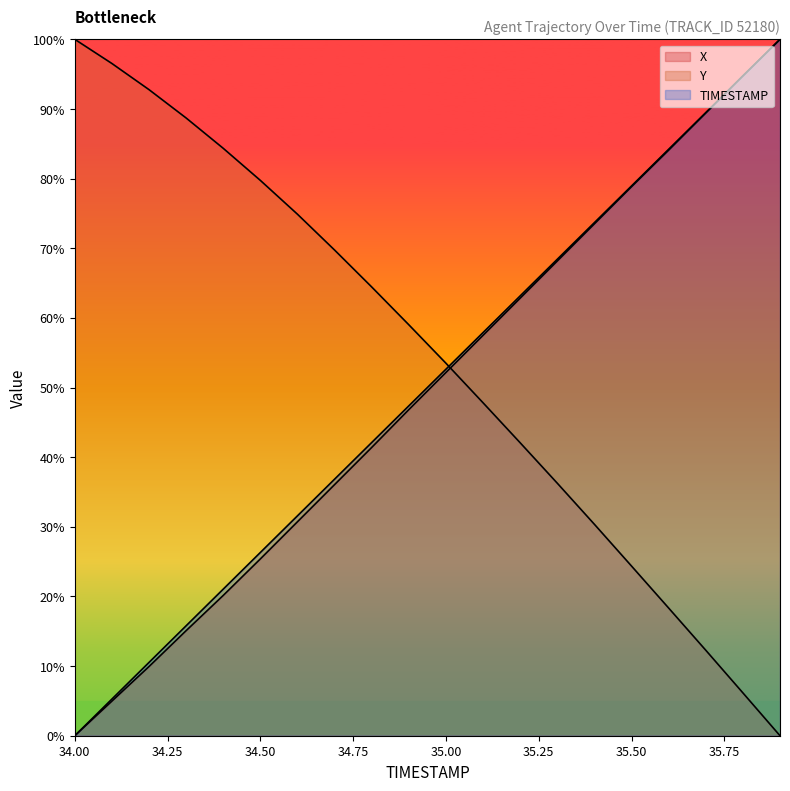

Which series has the largest total across all categories?

Y